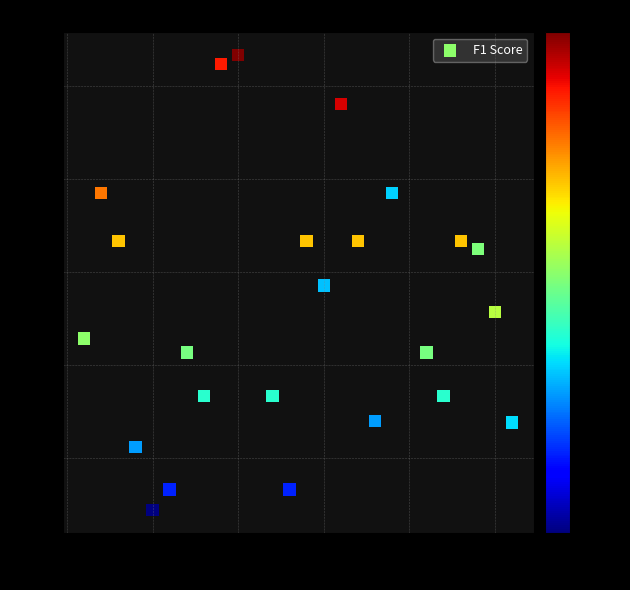

What is the range of X values (max minus min)?

25.0